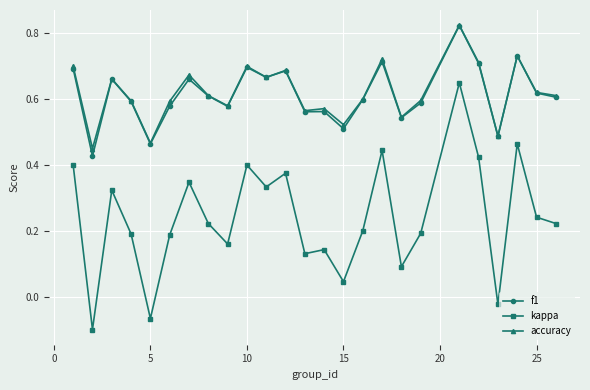

True or false: kappa has more than 1 points higher than both neighbors.

True